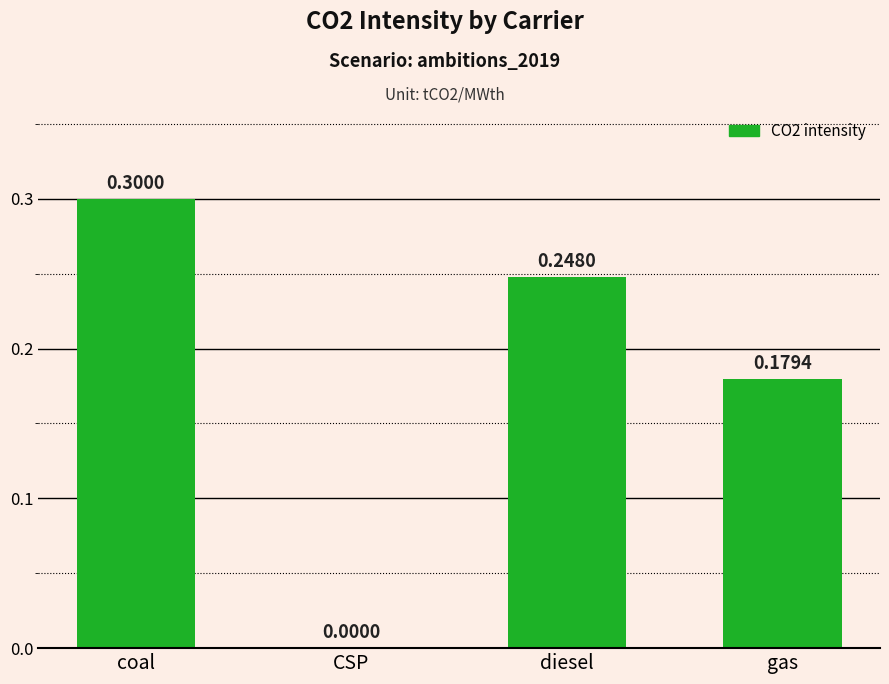

Count the number of categories in the chart.

4